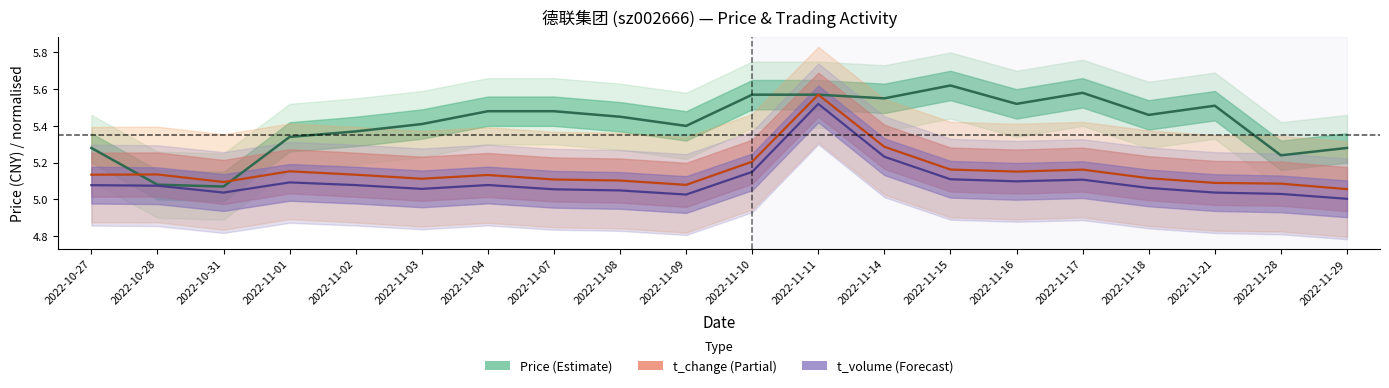

What is the difference between the second highest and second lowest values in the t_volume (scaled) series?

0.2